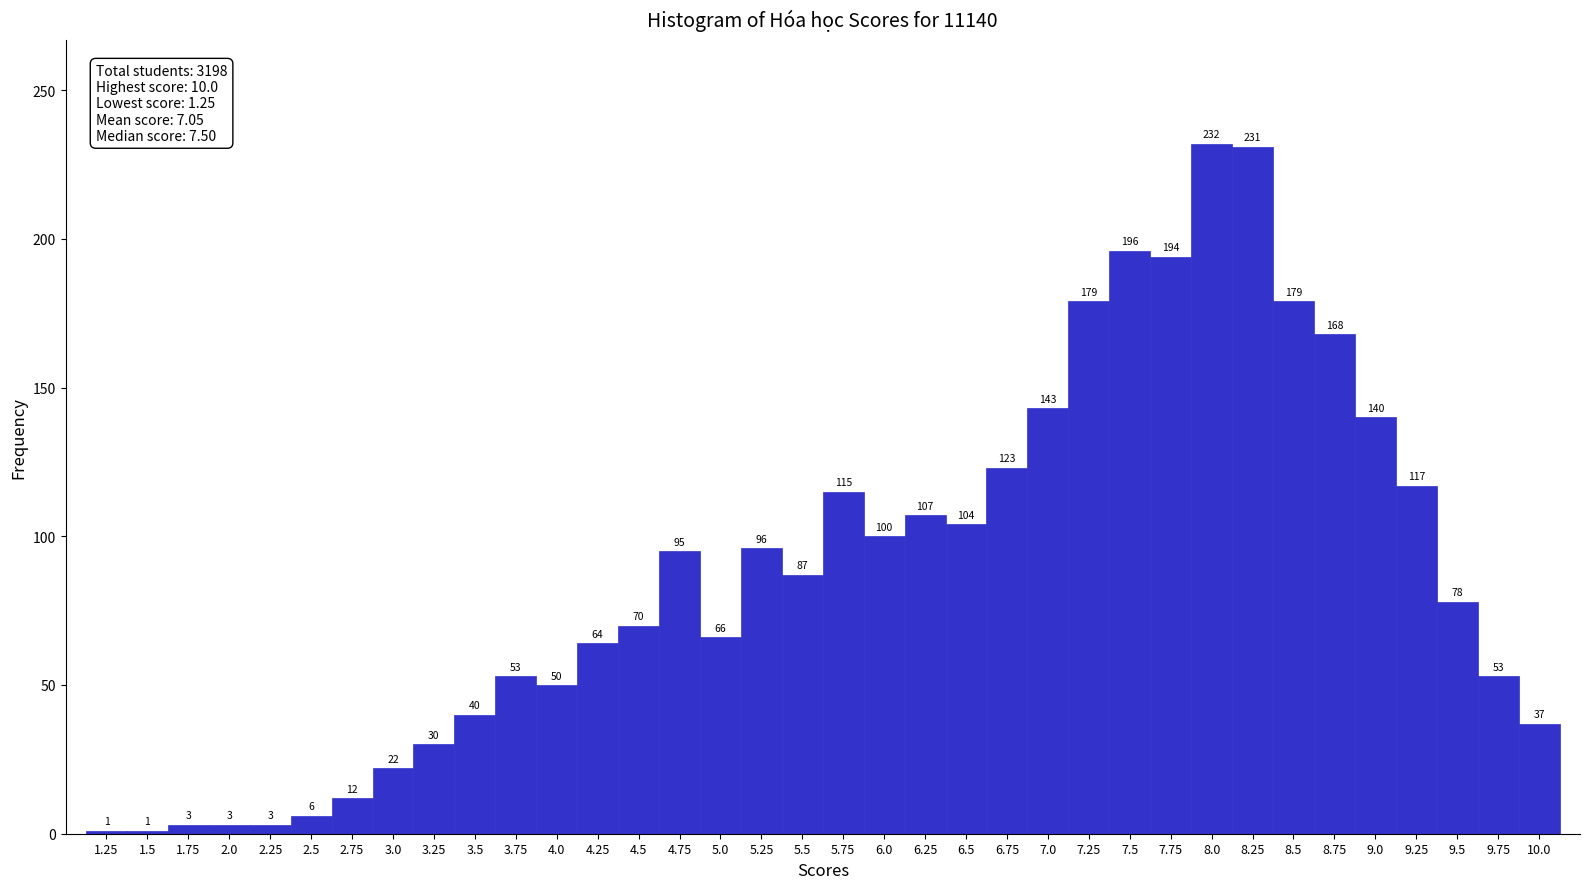

How tall is the bar that spans 8.625 to 8.875 on the x-axis? The bar edges are not printed on the chart, so give them approximately, as read against the axis.

168